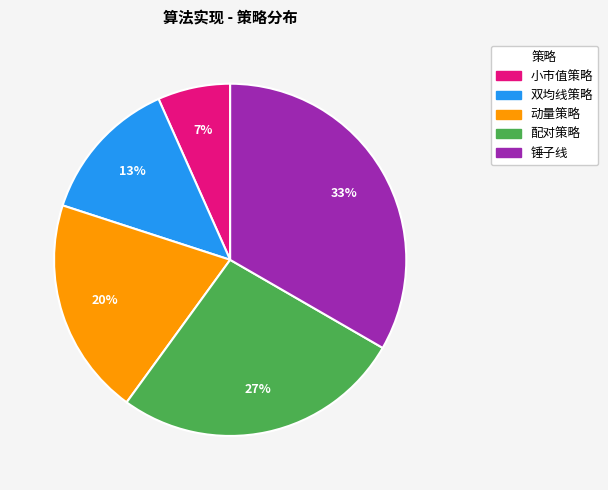

Is it true that 动量策略 is 20% of the pie?

True